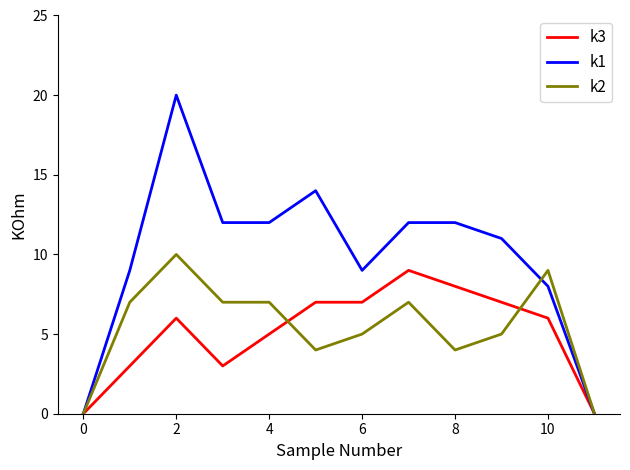

What is the maximum value shown in the chart?

20